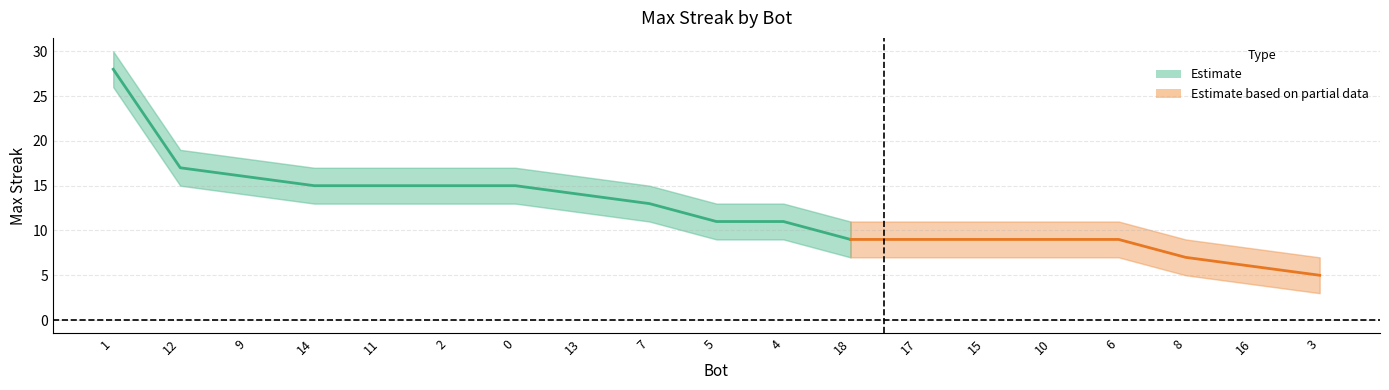

Does the chart display data point markers on the line(s)?

No